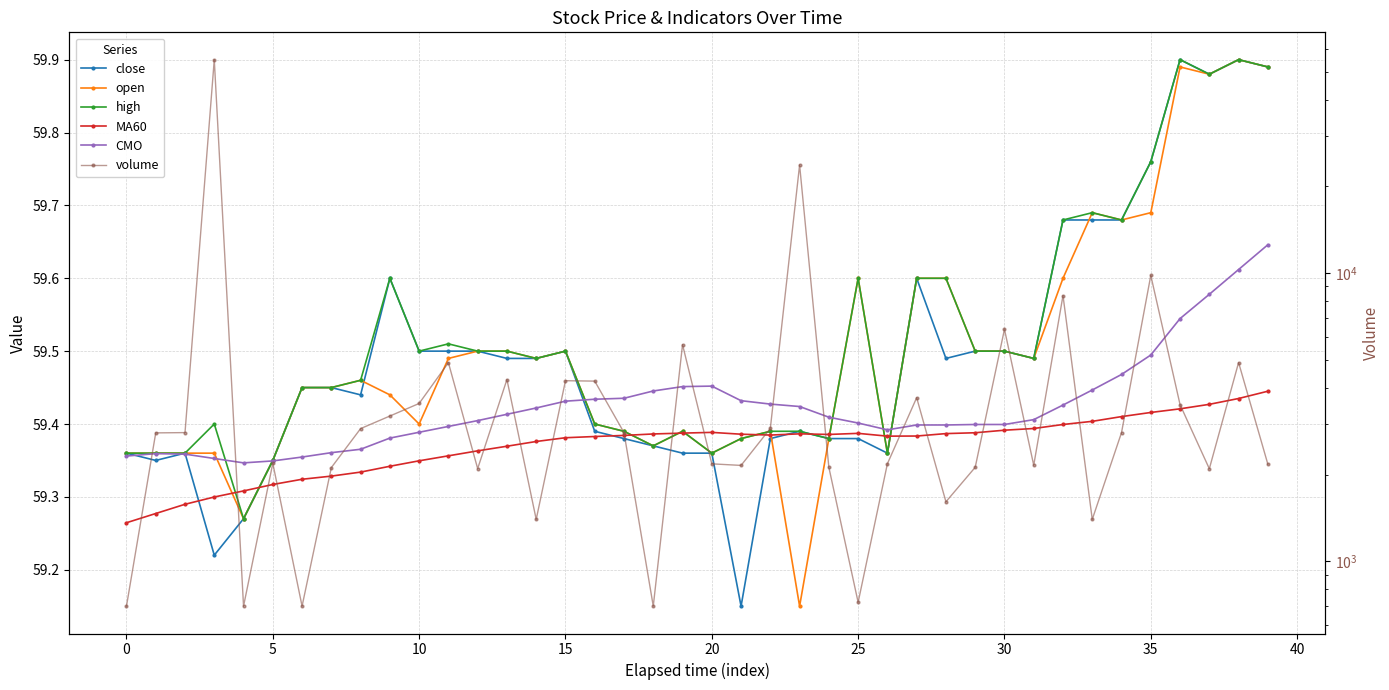

Does the chart have visible grid lines?

Yes